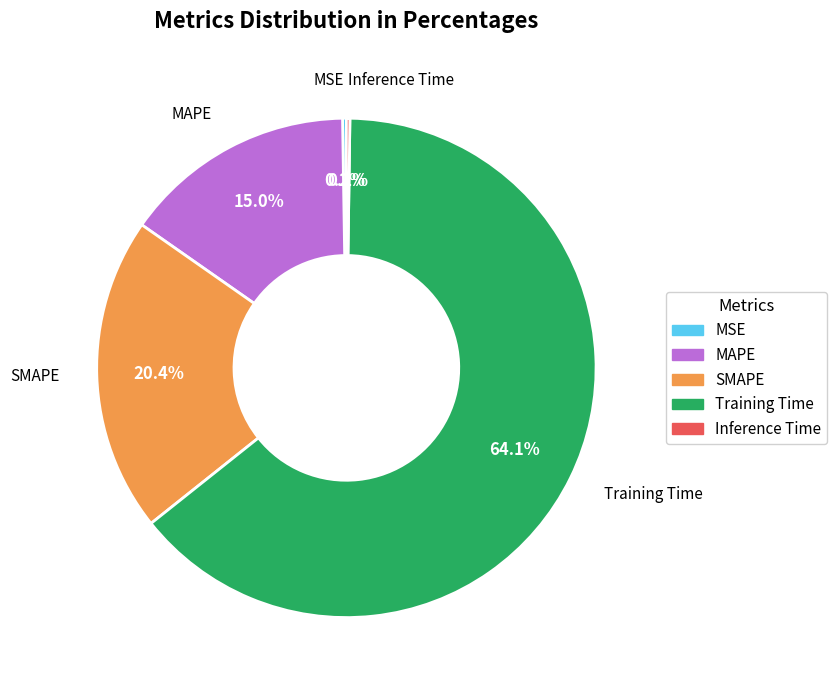

Between Training Time and SMAPE, which is larger?

Training Time